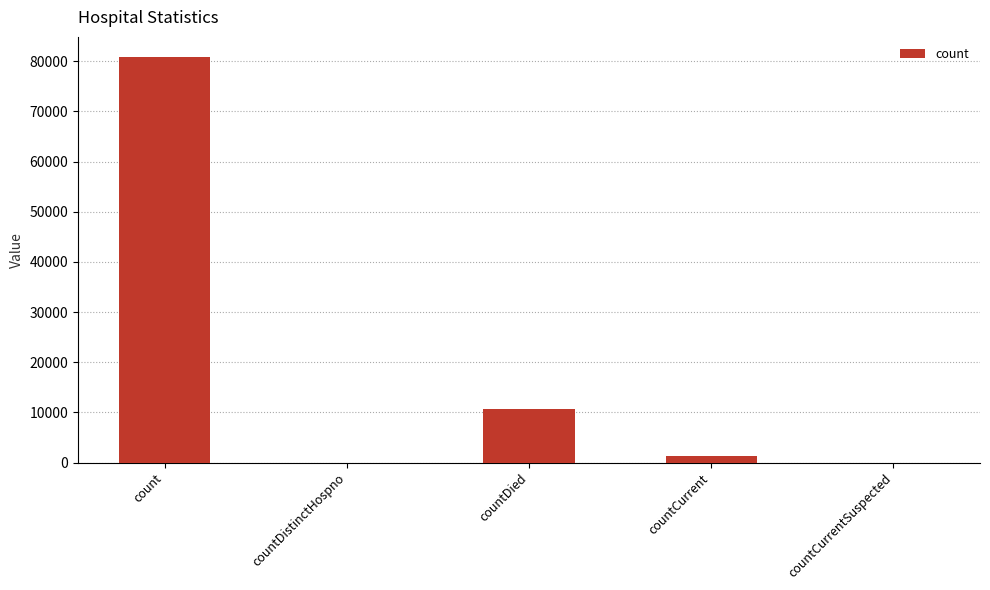

What is the difference between the values at count and countDistinctHospno?

80821